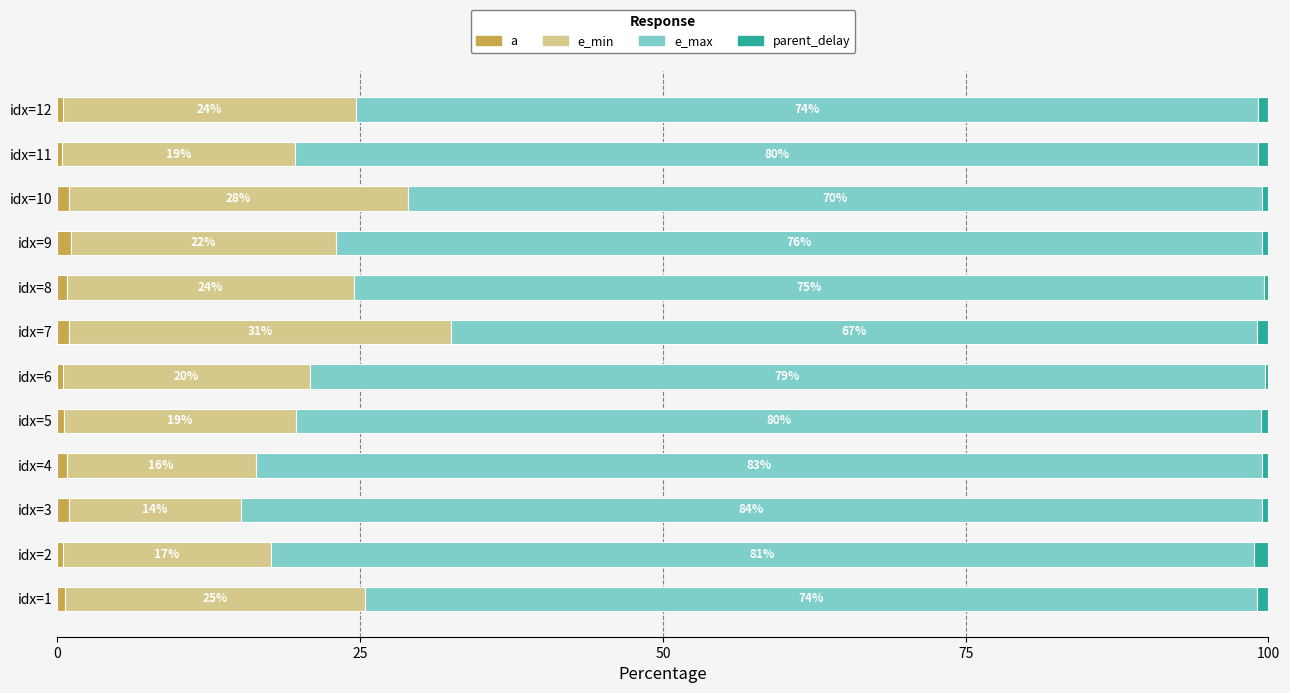

What are all the series names shown in the legend?

a, e_min, e_max, parent_delay